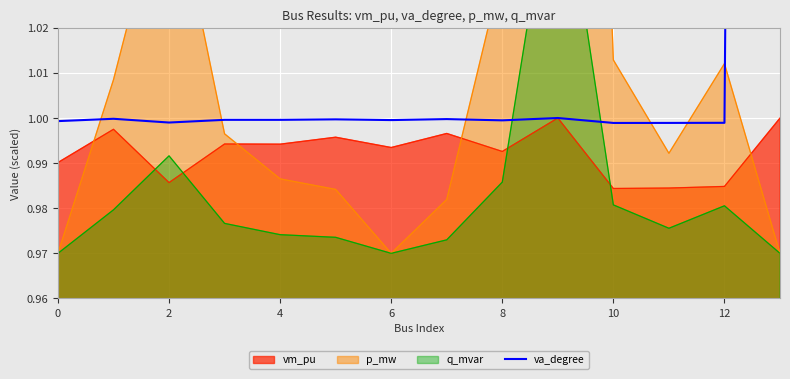

True or false: vm_pu has a value of 1.4 at 12.

False